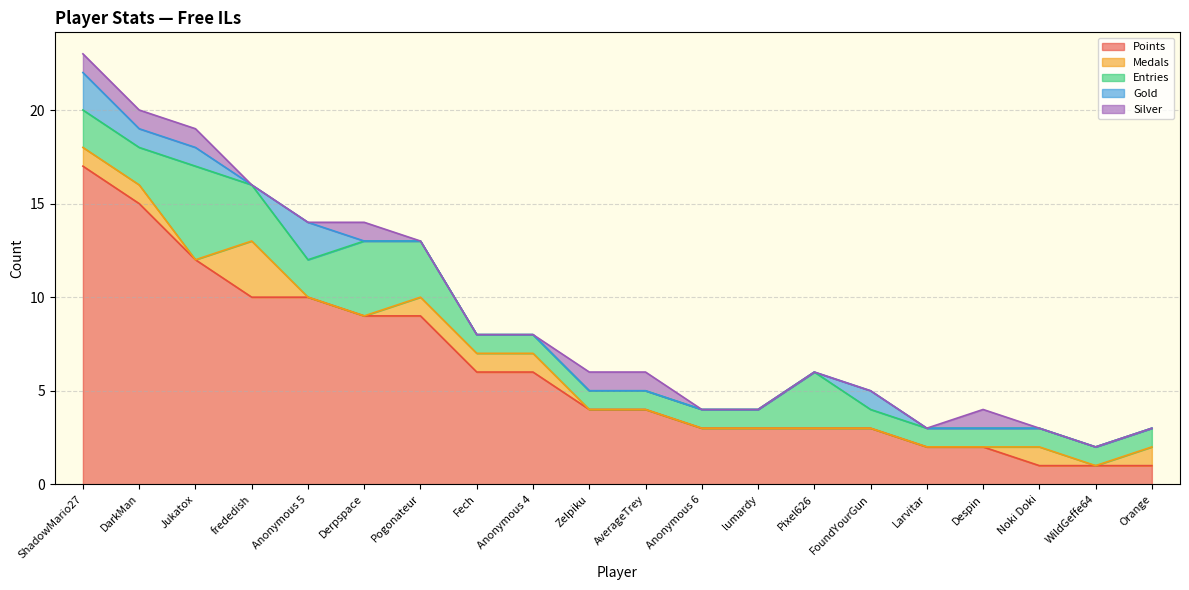

What is the total value across all series at Larvitar?

3